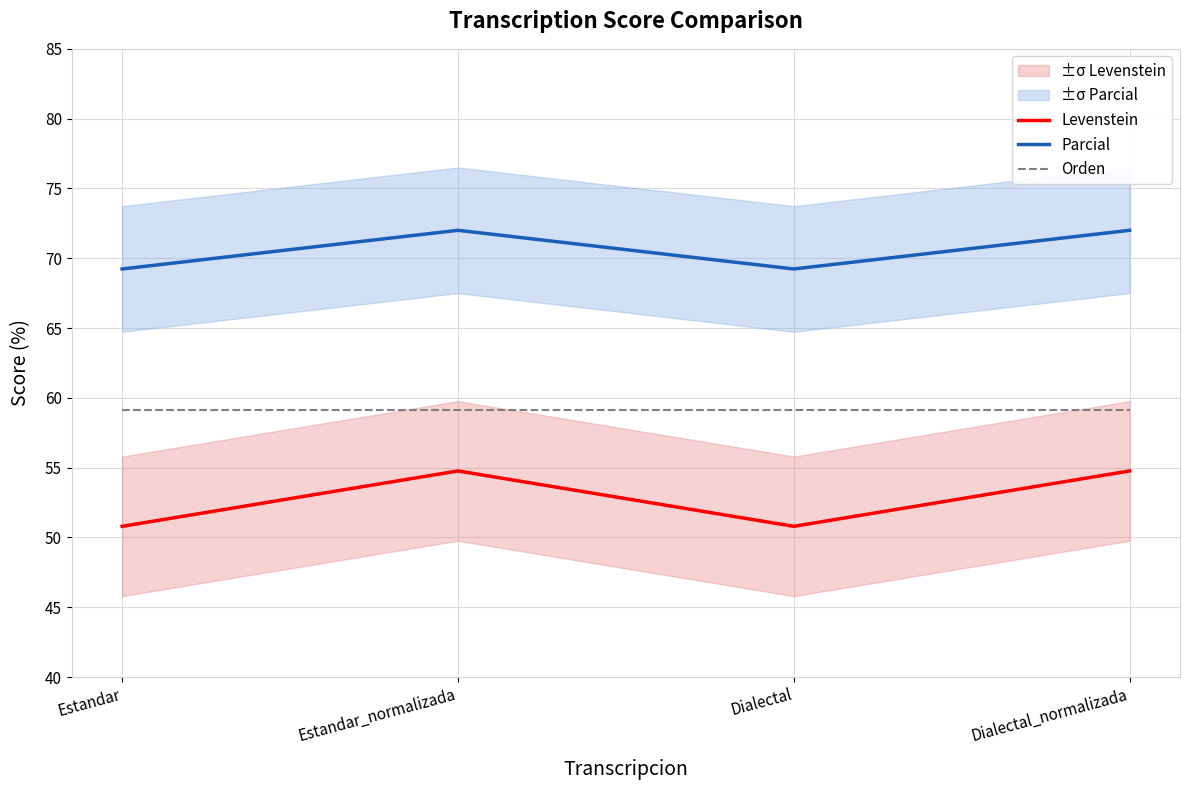

How many data points in Parcial are less than 72?

2